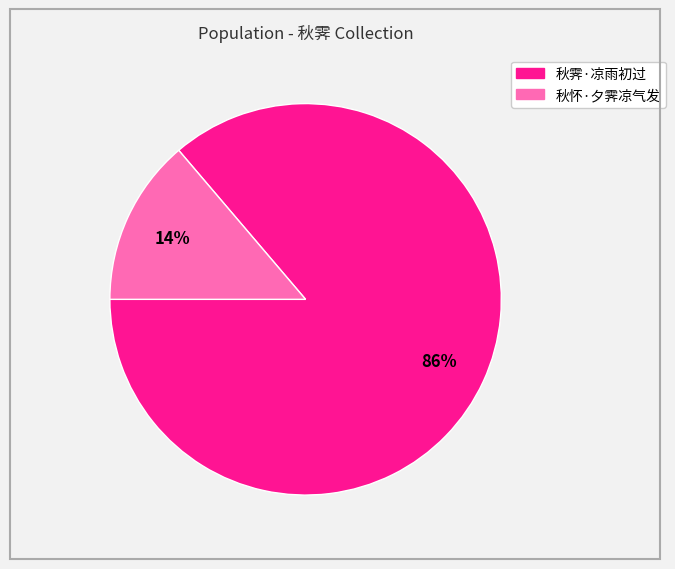

Is the sum of 秋霁·凉雨初过 and 秋怀·夕霁凉气发 greater than half?

Yes